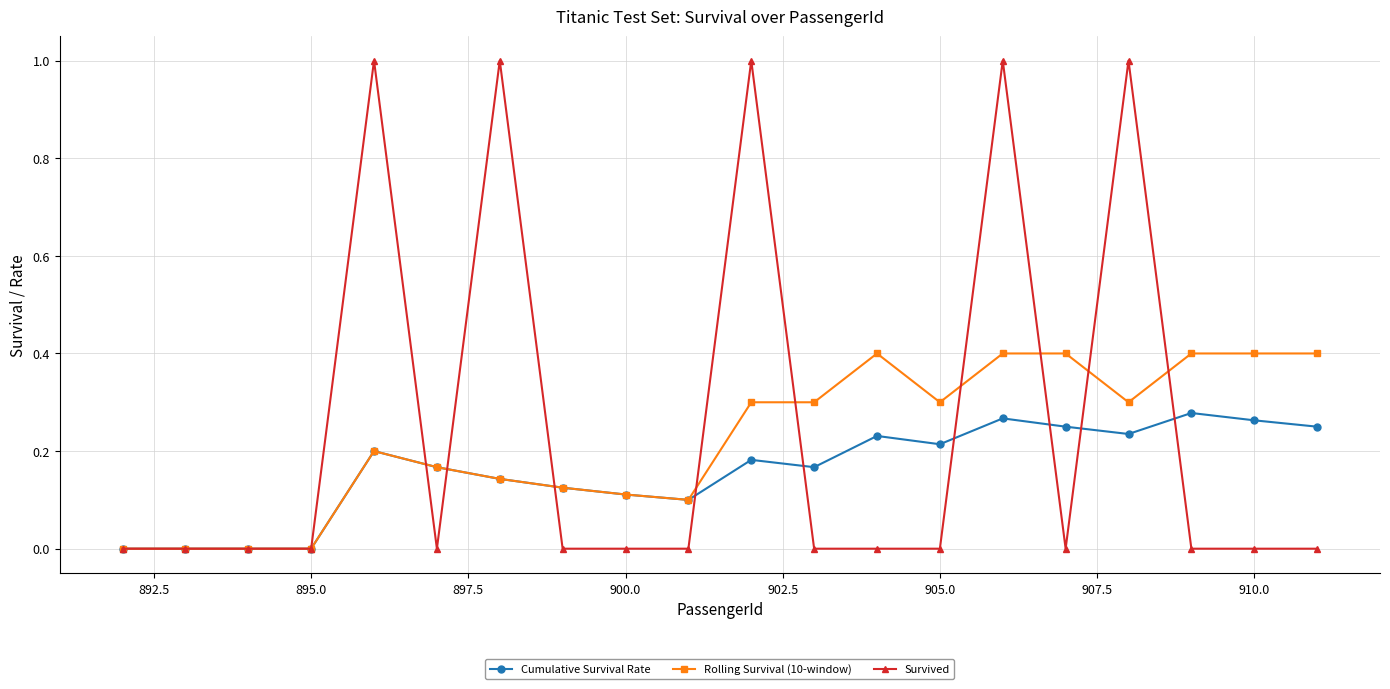

Which series ends up on top after the final intersection of Cumulative Survival Rate and Survived?

Cumulative Survival Rate